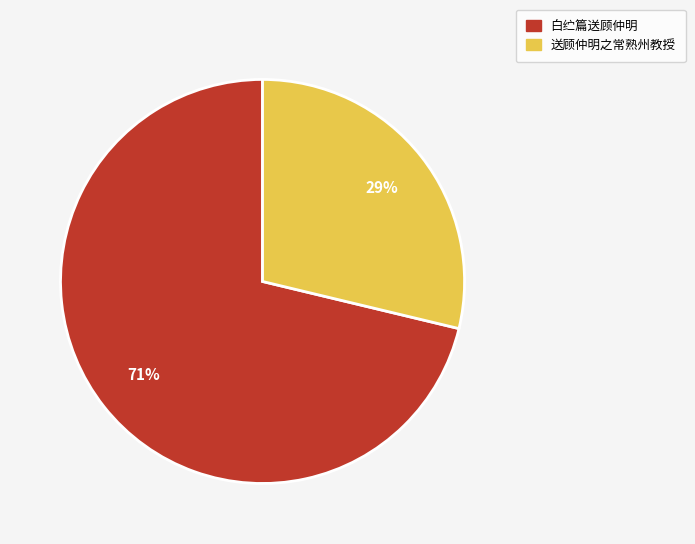

To the nearest percent, what percentage of the pie is 送顾仲明之常熟州教授?

29%